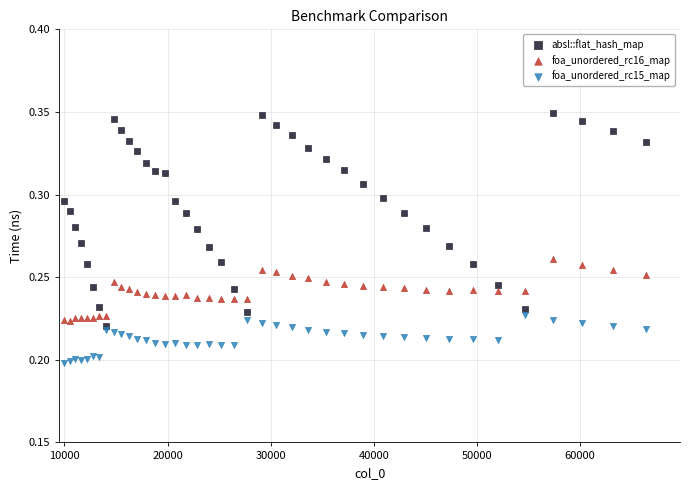

Which series contains the lowest Y value?

foa_unordered_rc15_map